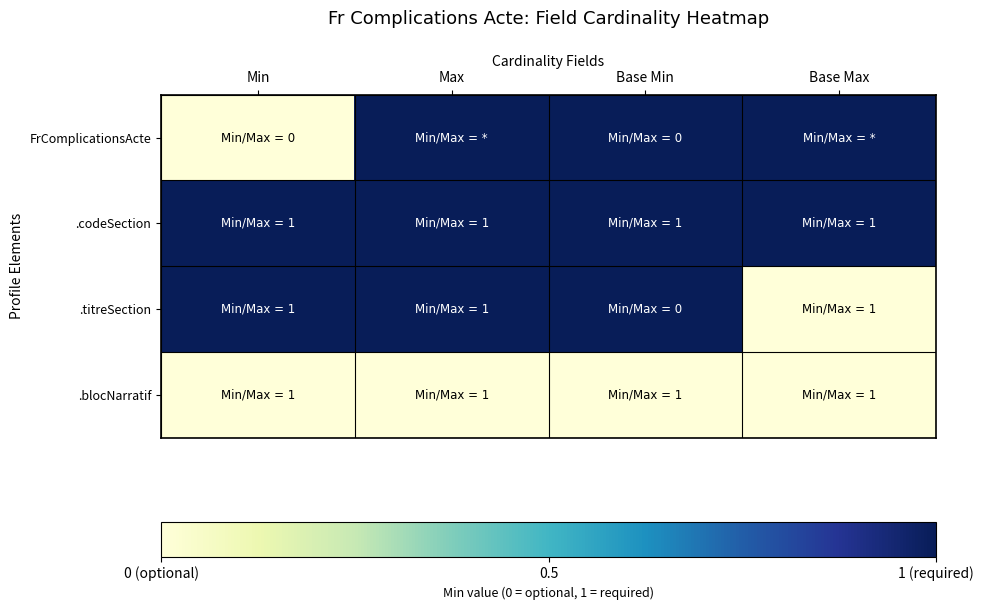

Reading left to right, extract all data points from this chart.

FrComplicationsActe: Min=0	Max=1	Base Min=1	Base Max=1
.codeSection: Min=1	Max=1	Base Min=1	Base Max=1
.titreSection: Min=1	Max=1	Base Min=1	Base Max=0
.blocNarratif: Min=0	Max=0	Base Min=0	Base Max=0